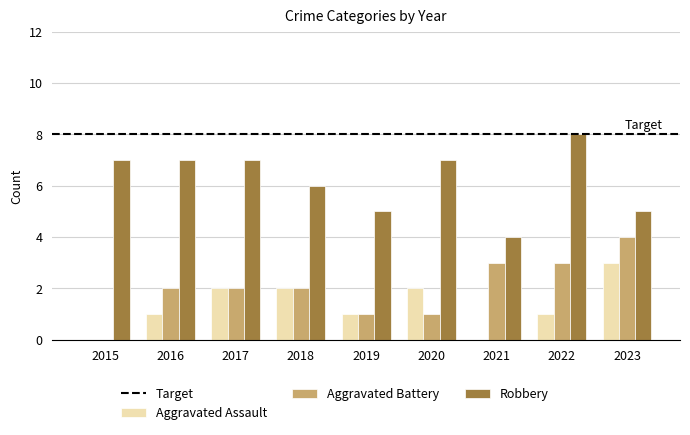

Reading left to right, what are all the values shown in this chart?

Aggravated Assault: 0	1	2	2	1	2	0	1	3
Aggravated Battery: 0	2	2	2	1	1	3	3	4
Robbery: 7	7	7	6	5	7	4	8	5